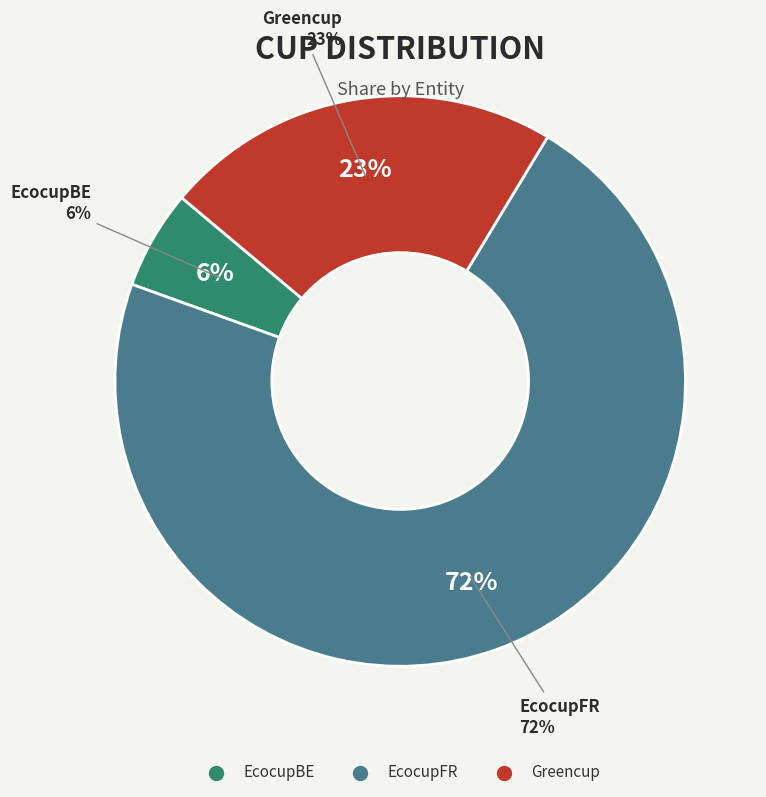

How many segments does this pie chart have?

3